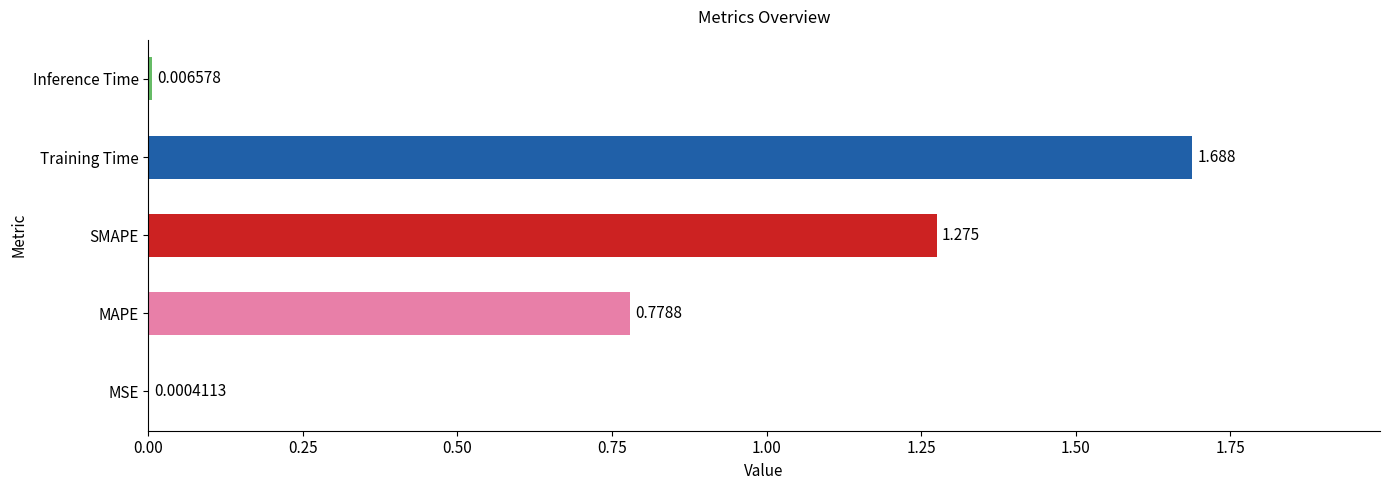

Between Training Time and SMAPE, which is larger?

Training Time